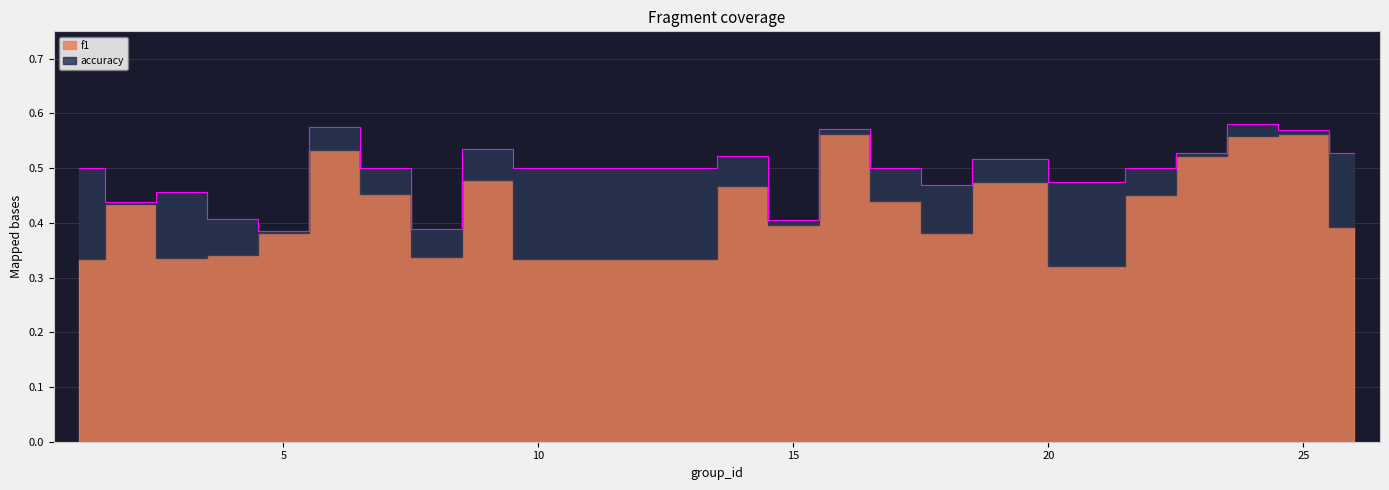

How many points are higher than both their immediate neighbors (excluding endpoints)?

7